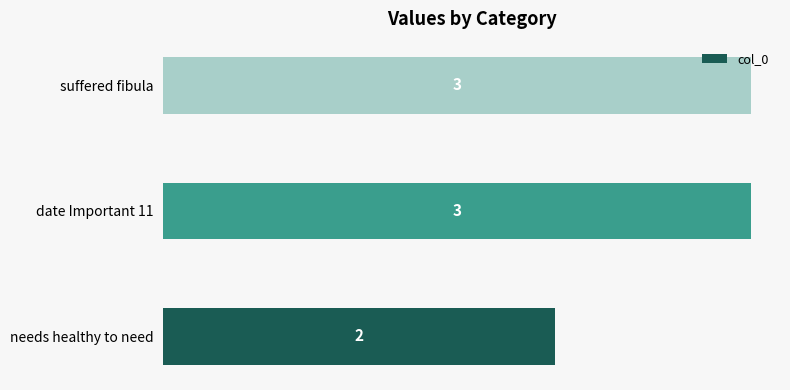

Does the chart contain stacked bars?

No